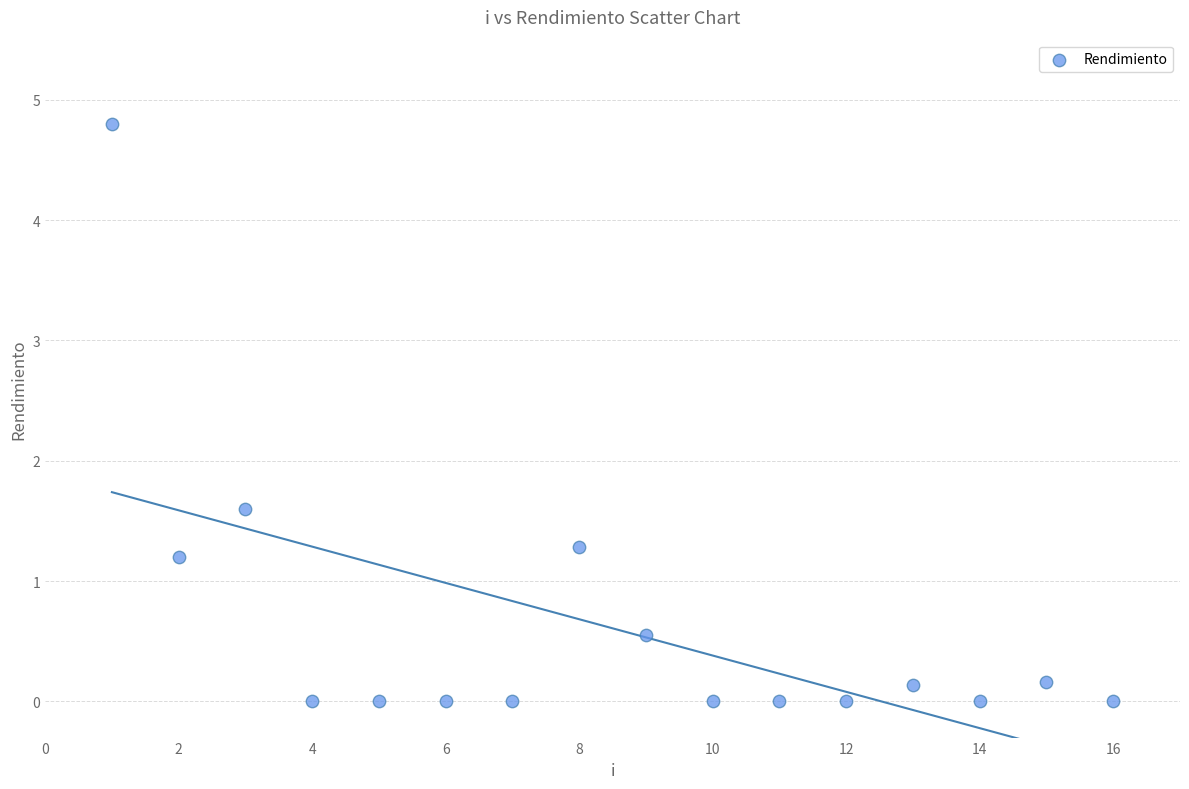

What Y value in the scatter plot is closest to 2?

1.6